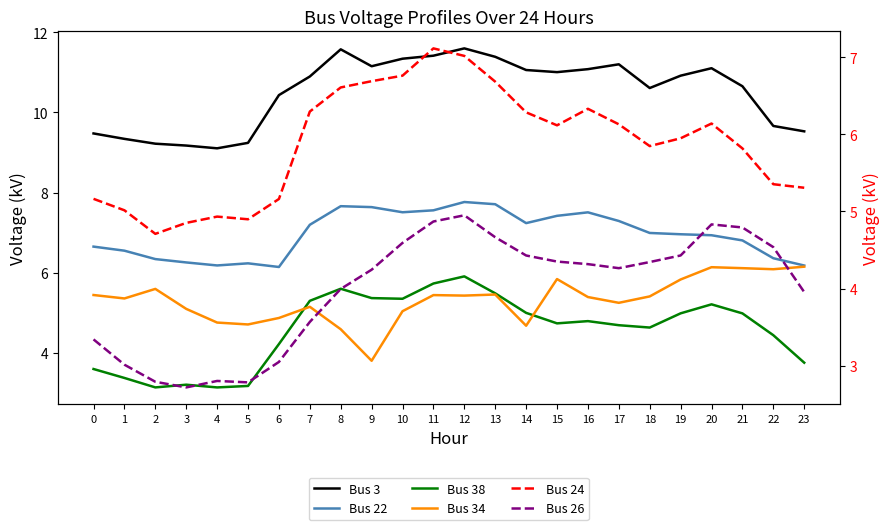

Reading left to right, transcribe all the data shown in this chart.

Bus 3: 9.5	9.3	9.2	9.2	9.1	9.2	10.4	10.9	11.6	11.2	11.3	11.4	11.6	11.4	11.1	11.0	11.1	11.2	10.6	10.9	11.1	10.7	9.7	9.5
Bus 22: 6.6	6.5	6.3	6.3	6.2	6.2	6.1	7.2	7.7	7.6	7.5	7.6	7.8	7.7	7.2	7.4	7.5	7.3	7.0	7.0	6.9	6.8	6.4	6.2
Bus 38: 3.6	3.4	3.1	3.2	3.1	3.2	4.2	5.3	5.6	5.4	5.3	5.7	5.9	5.5	5.0	4.7	4.8	4.7	4.6	5.0	5.2	5.0	4.4	3.8
Bus 34: 5.4	5.4	5.6	5.1	4.8	4.7	4.9	5.1	4.6	3.8	5.0	5.4	5.4	5.5	4.7	5.8	5.4	5.2	5.4	5.8	6.1	6.1	6.1	6.1
Bus 24: 5.2	5.0	4.7	4.9	4.9	4.9	5.2	6.3	6.6	6.7	6.8	7.1	7.0	6.7	6.3	6.1	6.3	6.1	5.8	6.0	6.1	5.8	5.4	5.3
Bus 26: 3.3	3.0	2.8	2.7	2.8	2.8	3.0	3.6	4.0	4.2	4.6	4.9	5.0	4.7	4.4	4.4	4.3	4.3	4.3	4.4	4.8	4.8	4.5	4.0